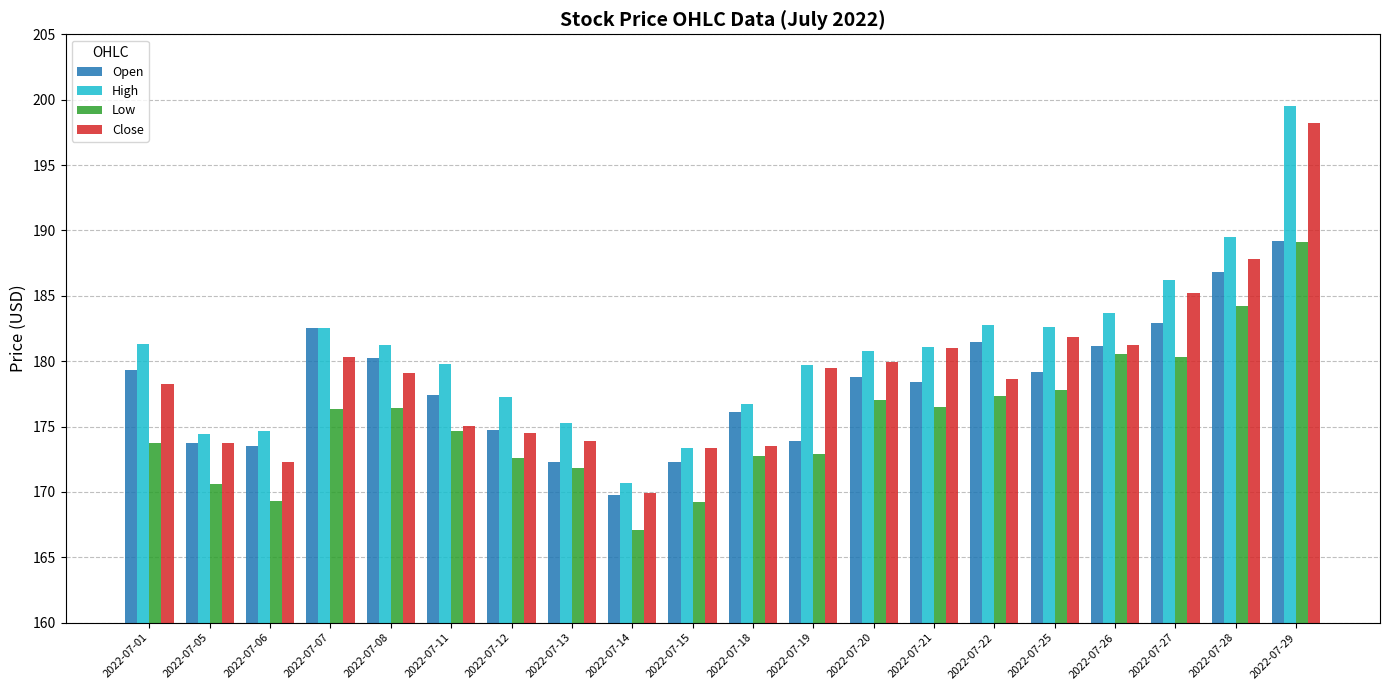

What is the total value across all series at 2022-07-15?

688.2